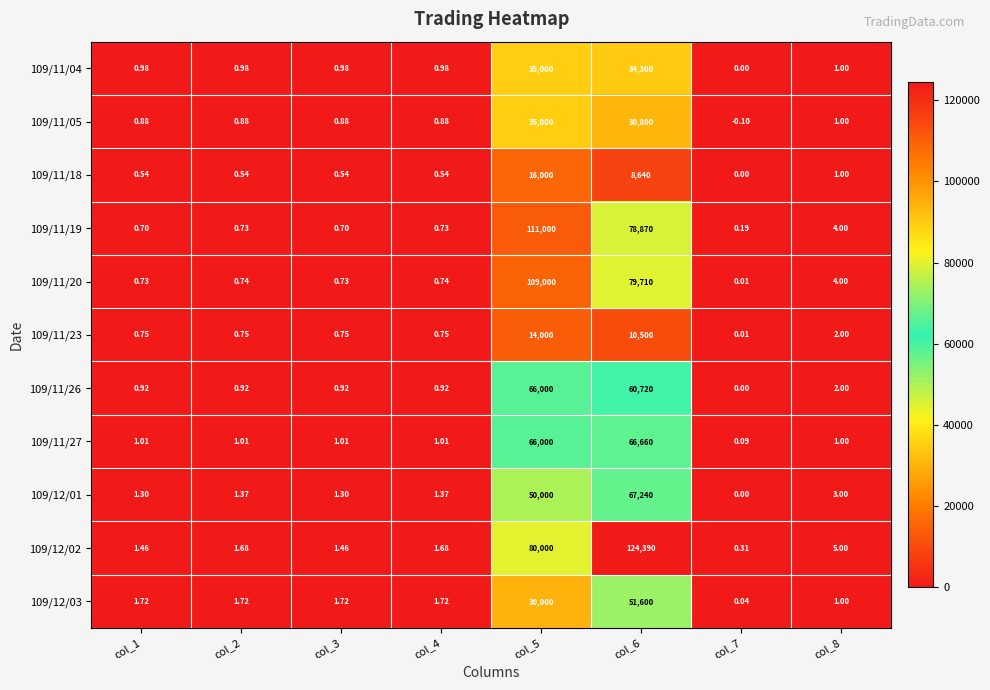

Is the value of 109/12/03 at col_2 greater than the value of 109/11/05 at col_4?

Yes